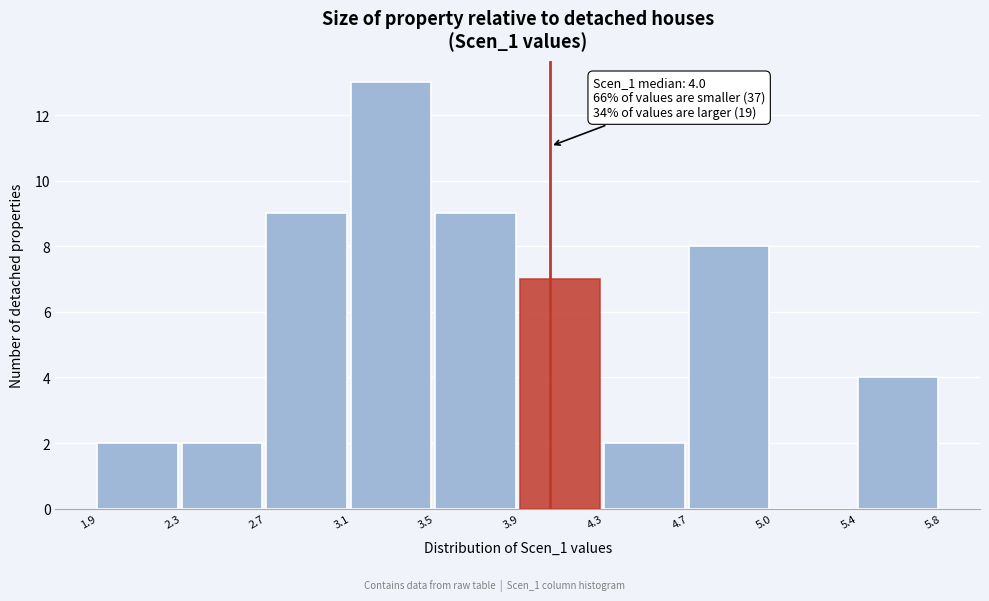

Reading left to right, transcribe all the data shown in this chart.

1.9=2	2.3=2	2.7=9	3.1=13	3.5=9	3.9=7	4.3=2	4.7=8	5.0=0	5.4=4